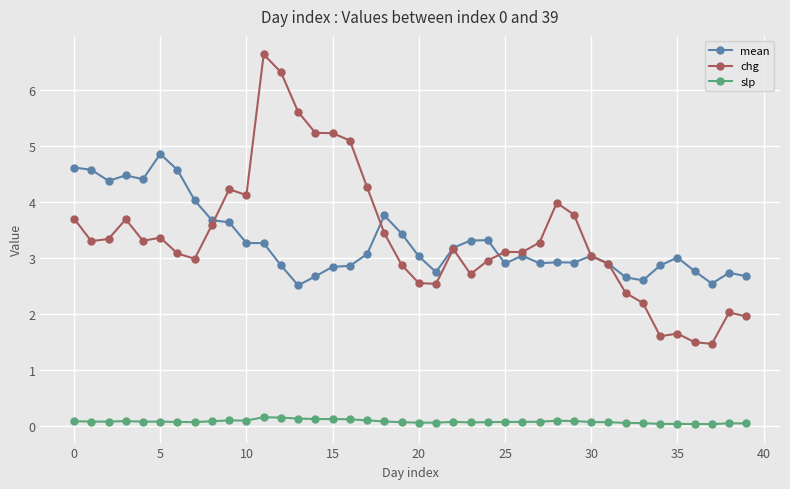

Rank the series by their maximum value, from highest to lowest.

chg, mean, slp